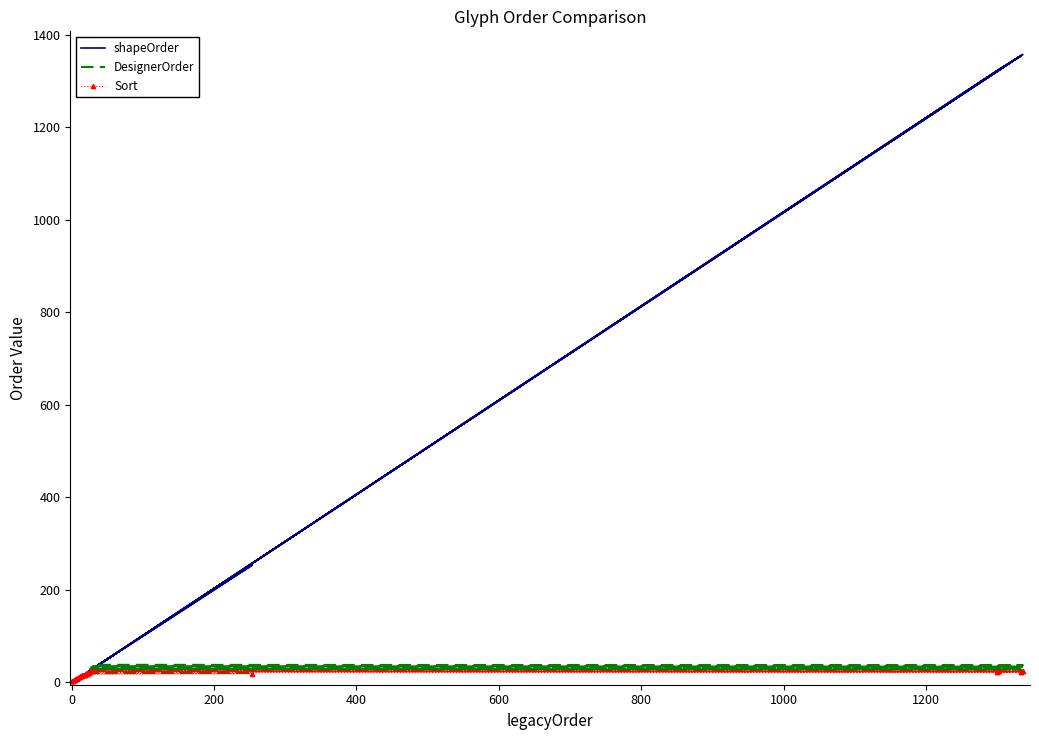

What are all the series names shown in the legend?

shapeOrder, DesignerOrder, Sort